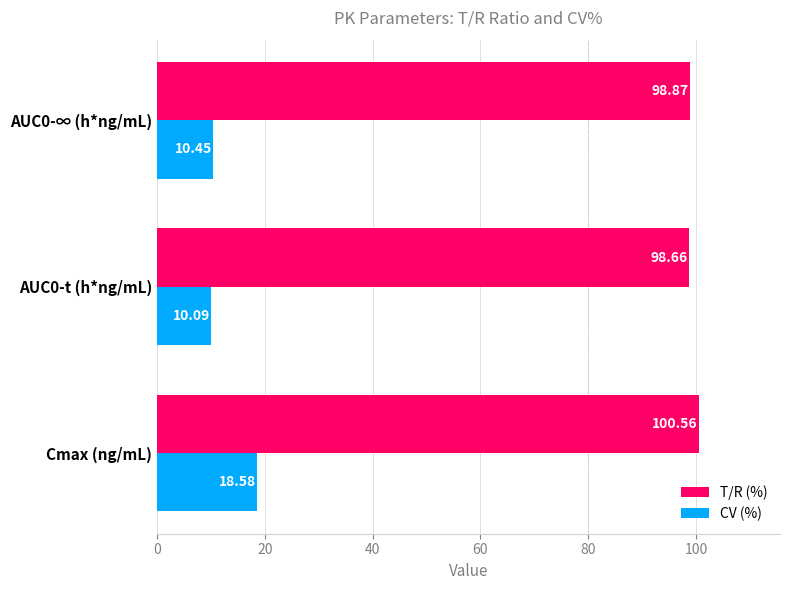

What is the average value of the T/R (%) series?

99.4